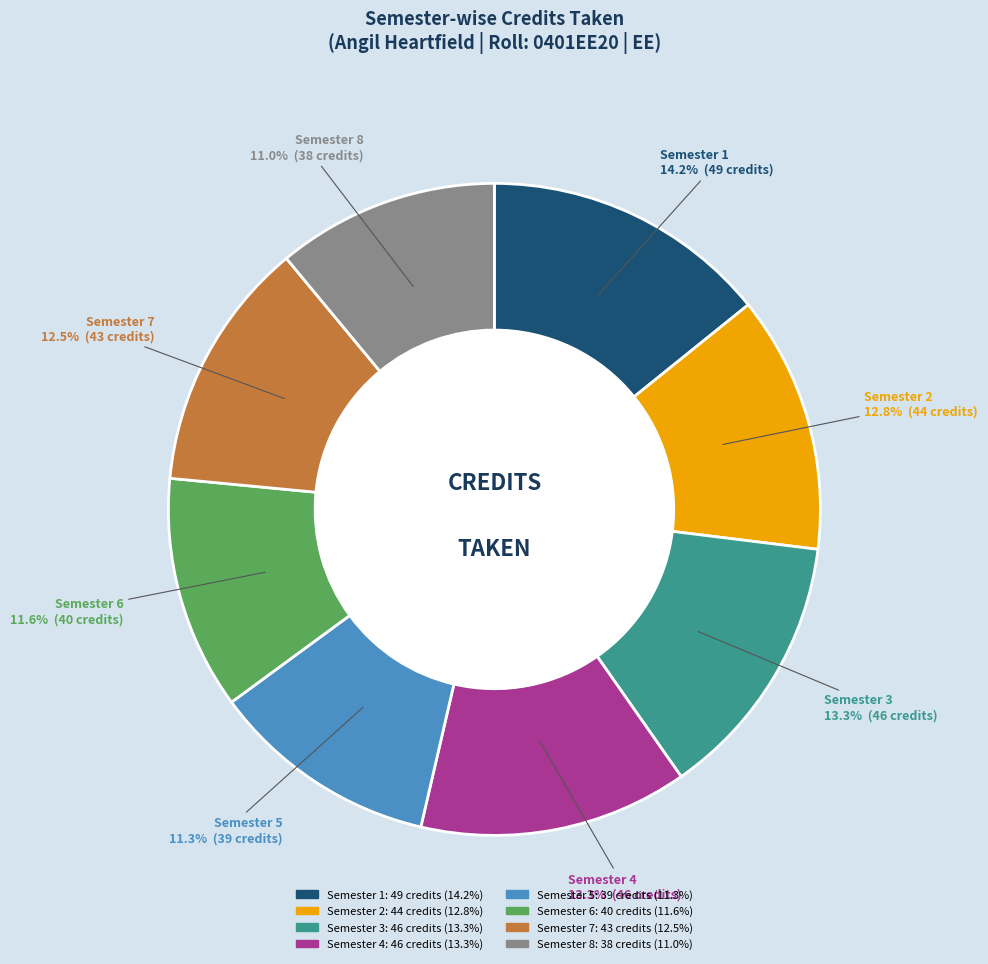

To the nearest percent, what percentage of the pie is Semester 2?

13%